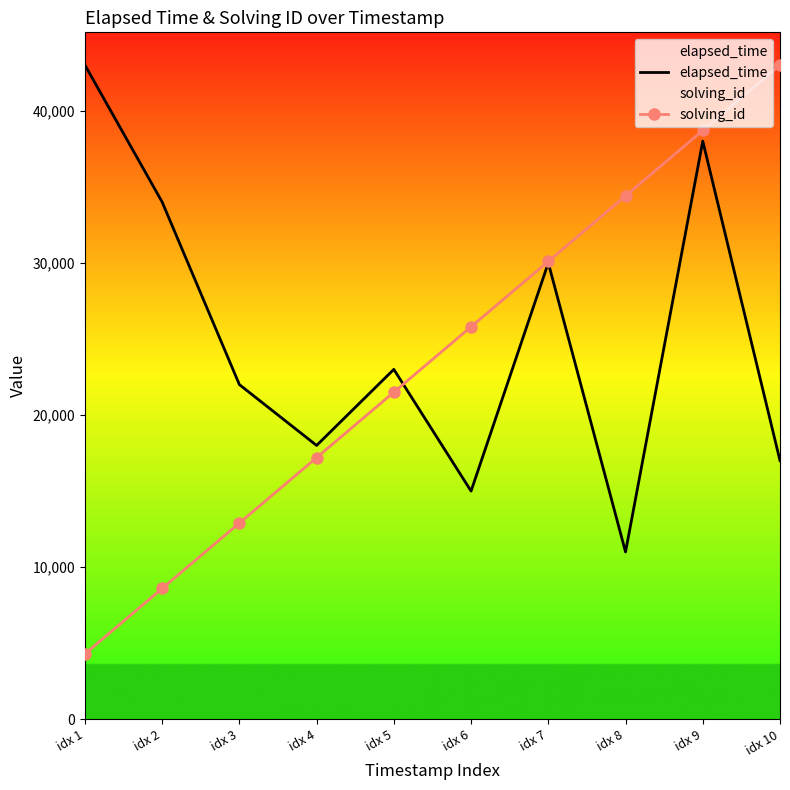

Is it true that elapsed_time equals 34000 at idx 2?

True